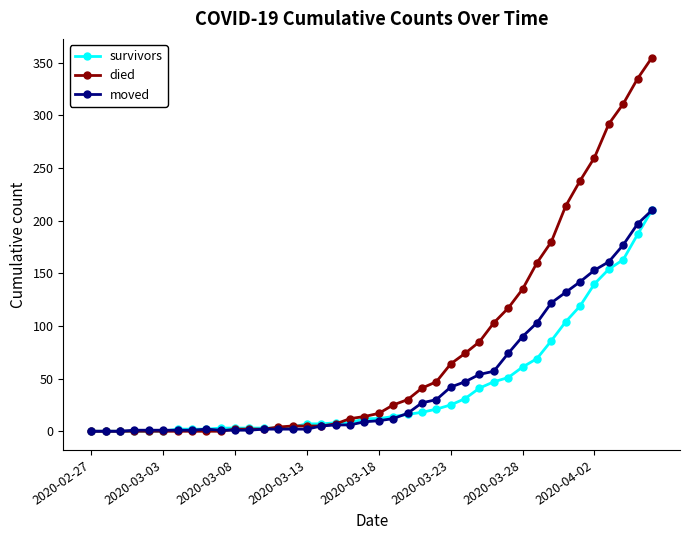

Which series has the largest total across all categories?

died